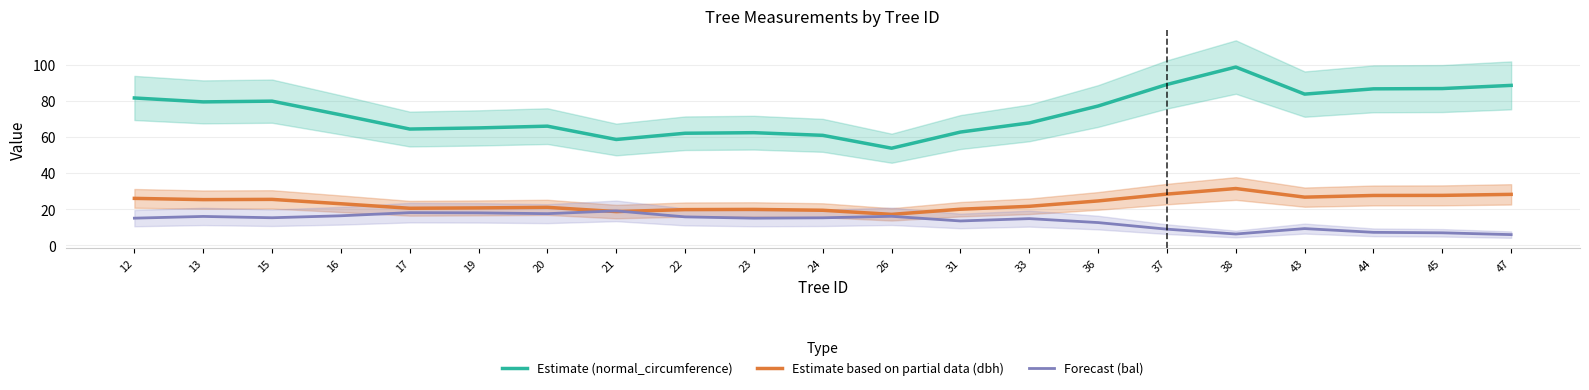

At which label does Estimate (normal_circumference) first exceed 72?

12